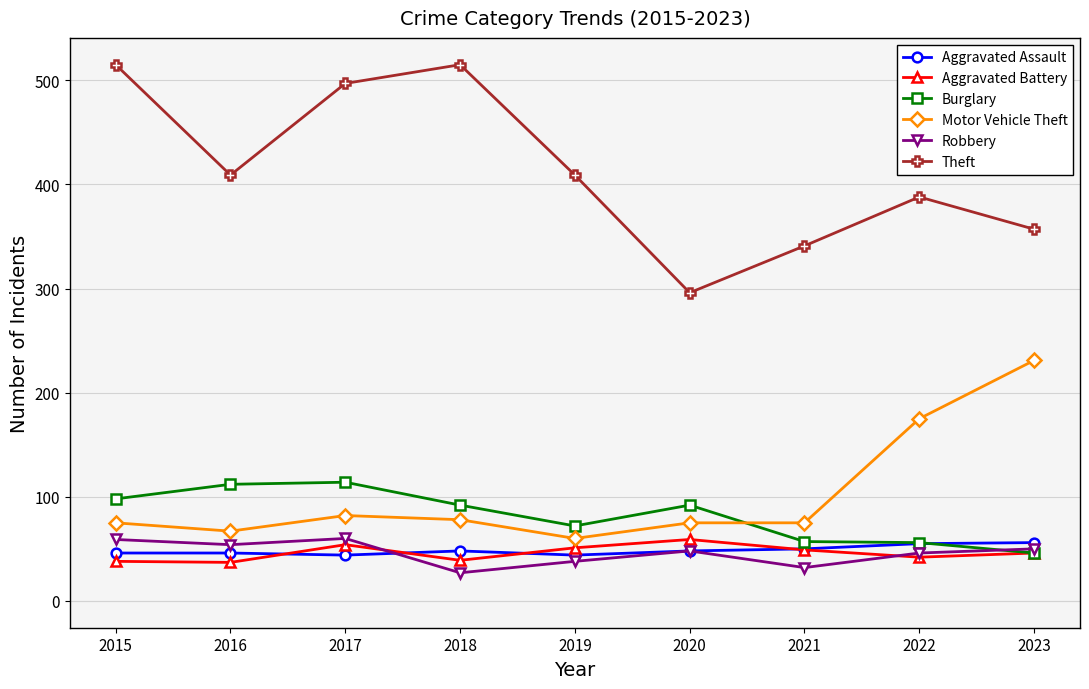

What is the sum of all Motor Vehicle Theft values?

918